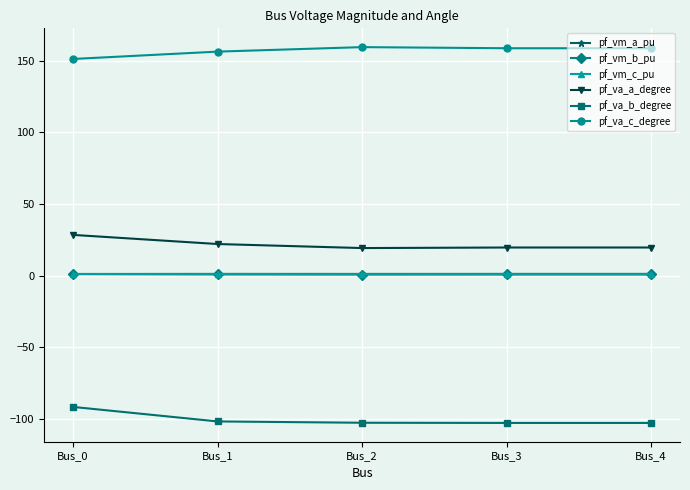

True or false: pf_va_b_degree has a value of -102.8 at Bus_4.

True